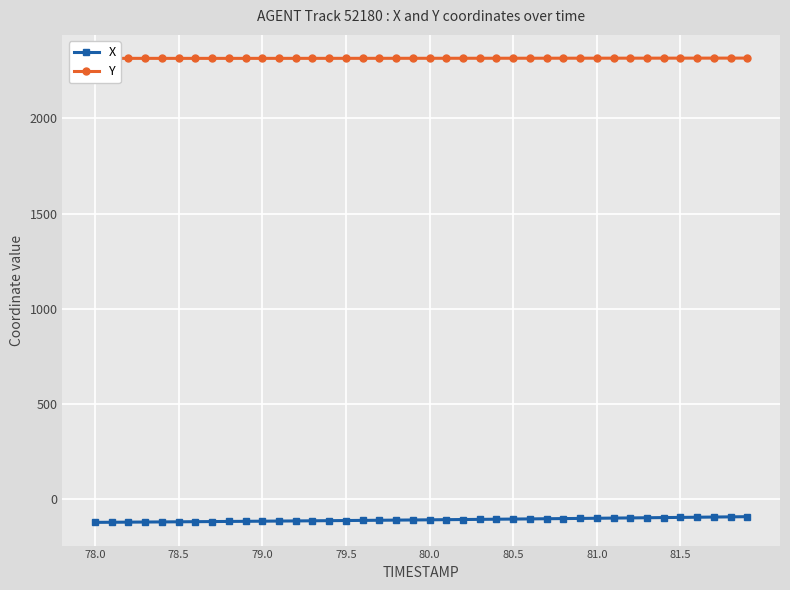

What is the value of the Y point at the 22nd from the left?

2315.7